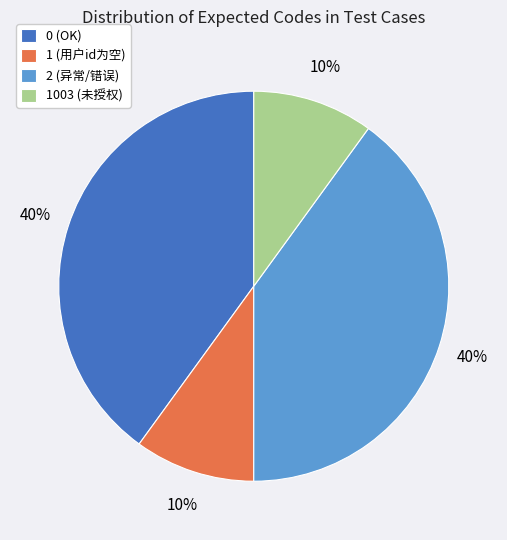

The 0 (OK) slice represents 45% of the pie. True or false?

False